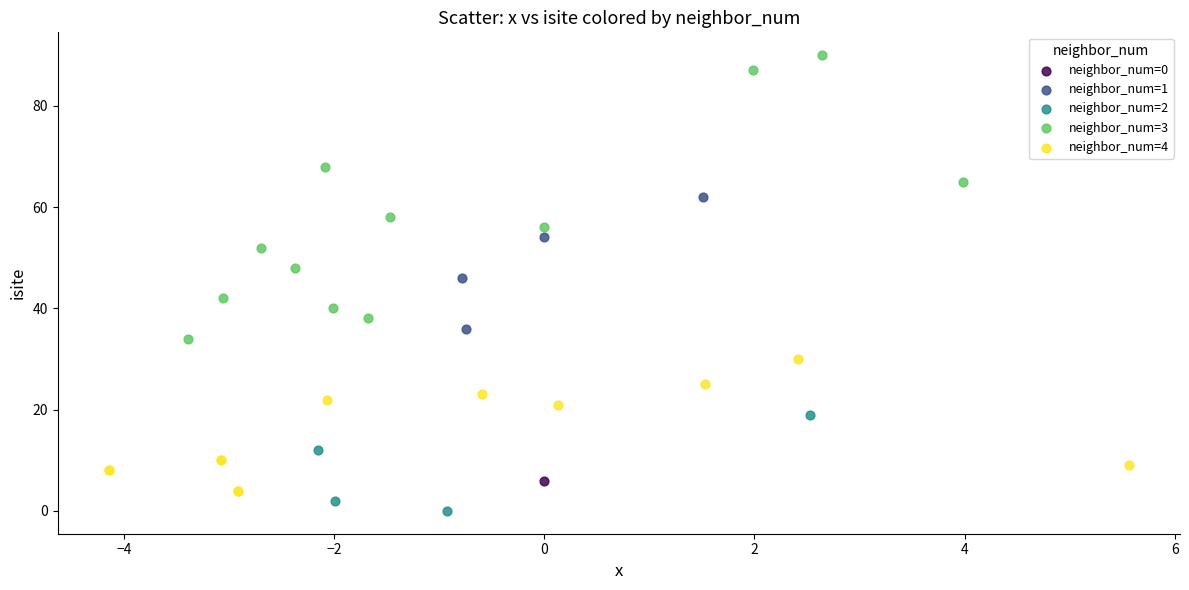

What are all the series names shown in the legend?

neighbor_num=0, neighbor_num=1, neighbor_num=2, neighbor_num=3, neighbor_num=4